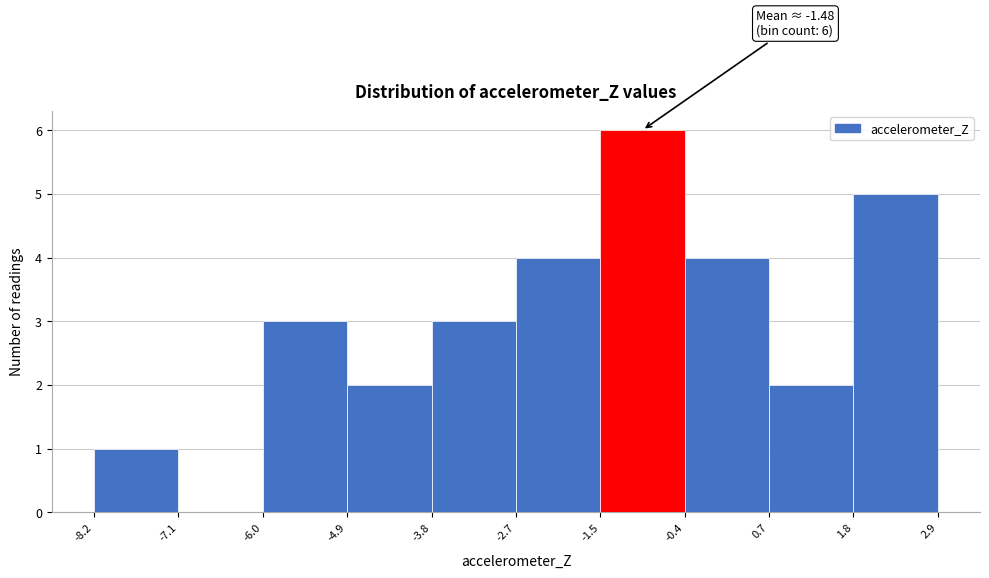

Which range on the x-axis has the tallest bar?

-1.5 to -0.4